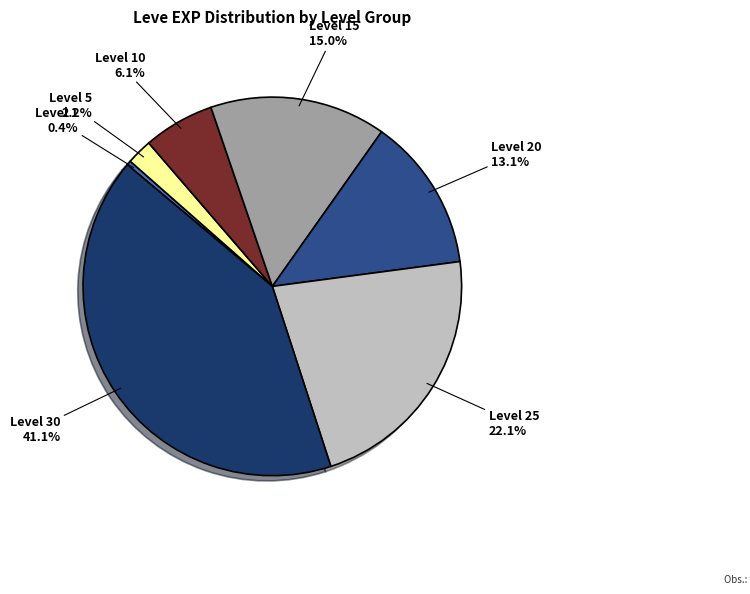

Does any single category account for the majority?

No